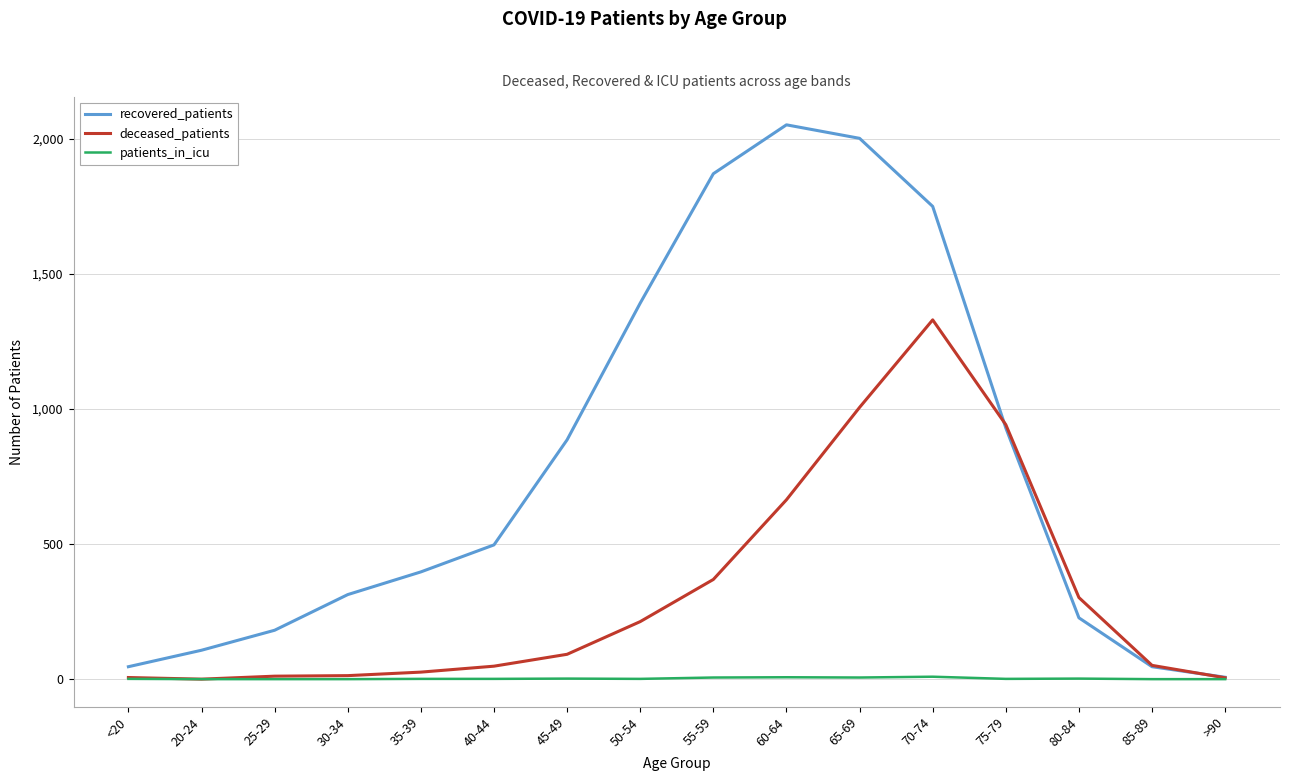

List the series in order of their peak value, lowest first.

patients_in_icu, deceased_patients, recovered_patients